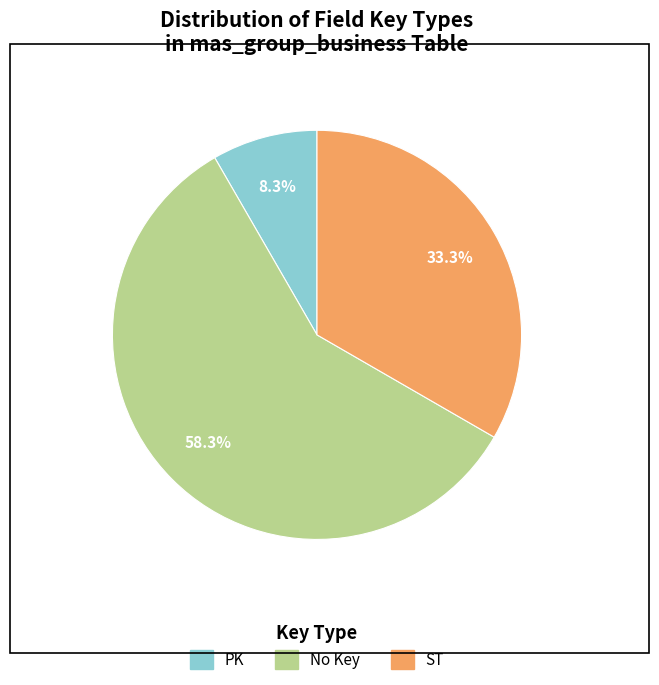

Does any single category account for the majority?

Yes